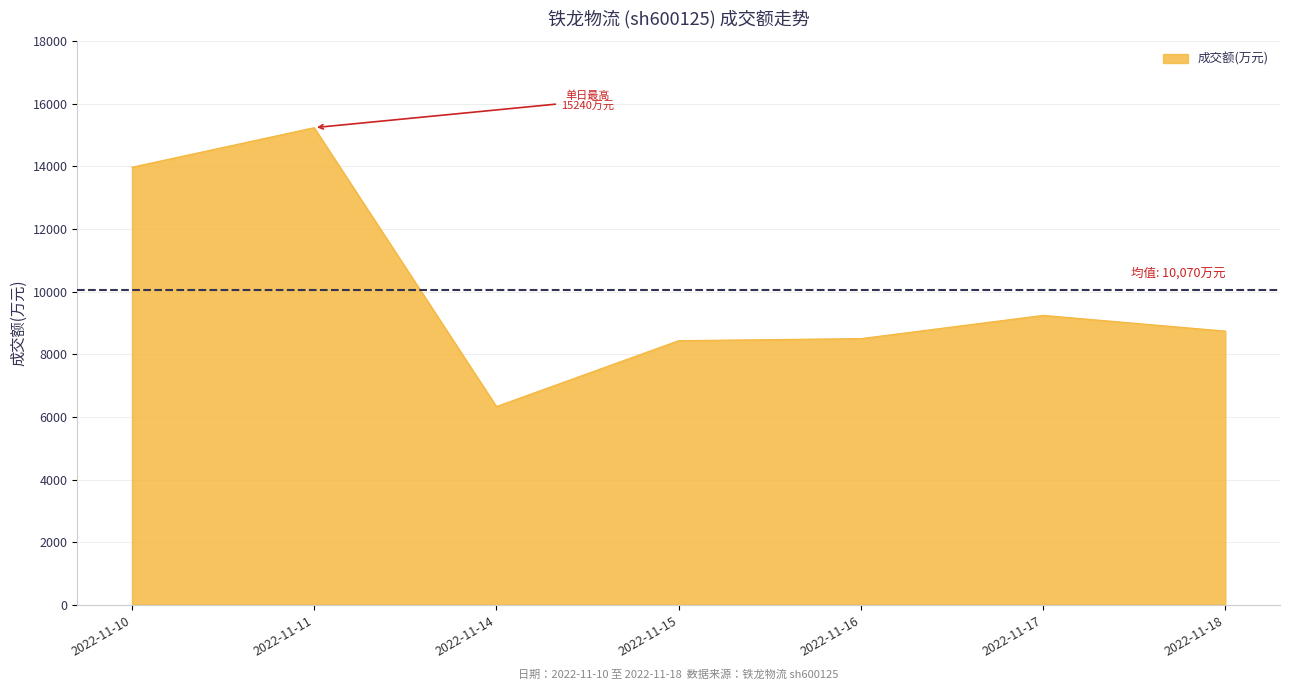

What is the sum of the values at 2022-11-15 and 2022-11-14?

14775